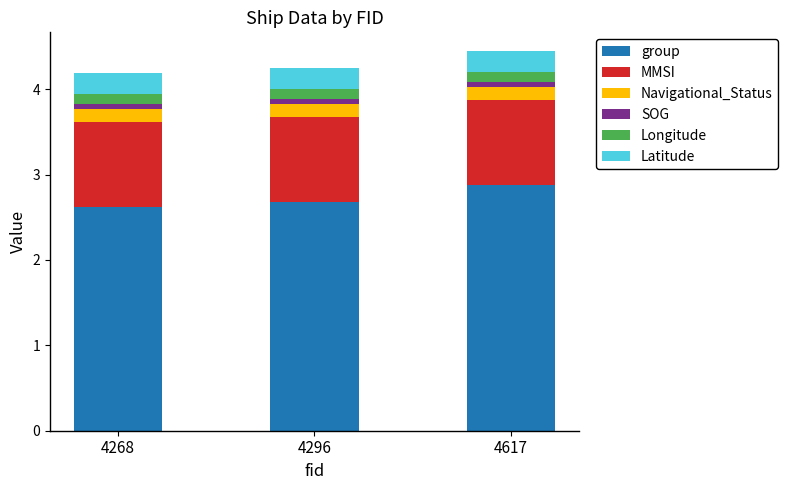

What are all the series names shown in the legend?

group, MMSI, Navigational_Status, SOG, Longitude, Latitude